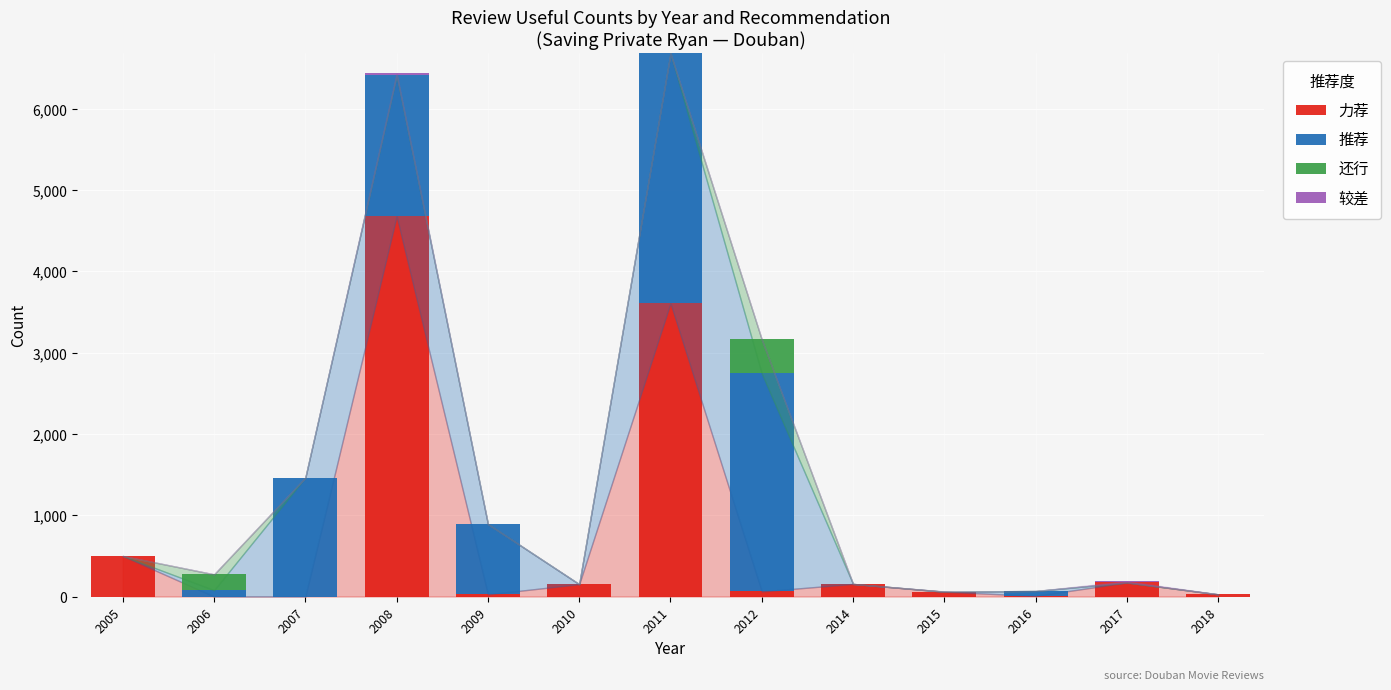

Are the bars grouped side by side (vs. stacked)?

No